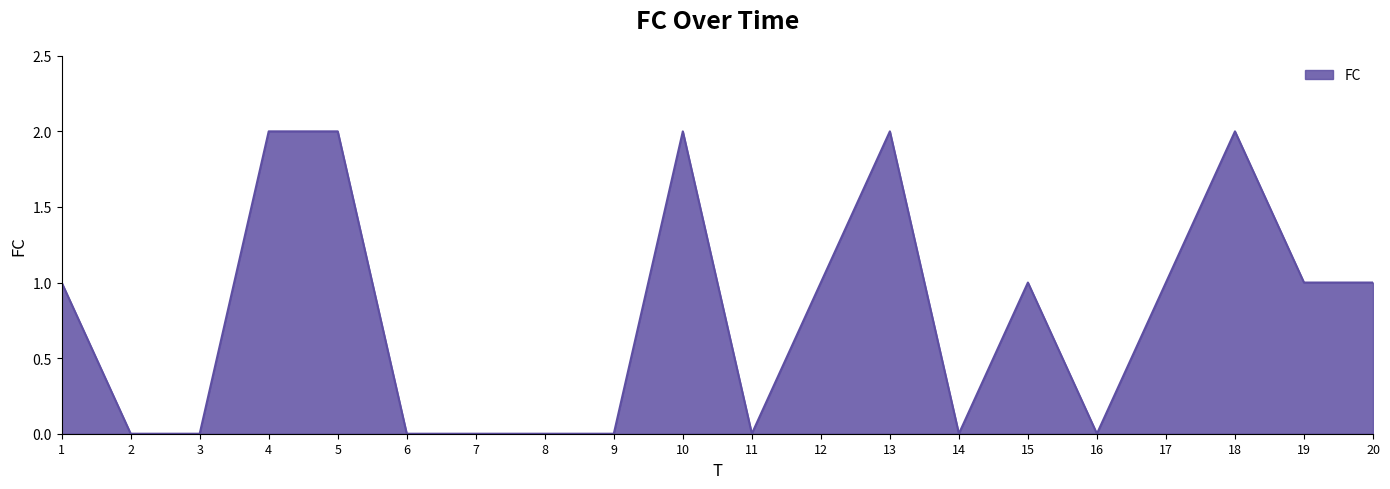

What is the difference between the maximum and minimum values?

2